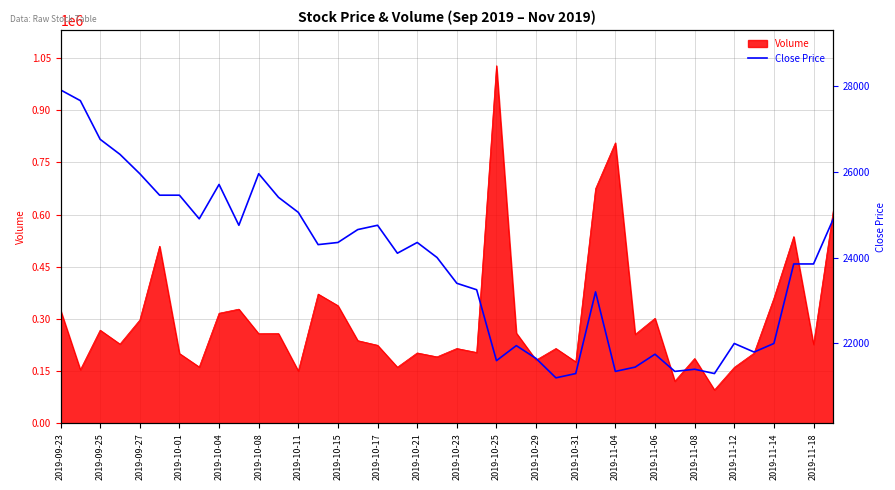

How many points are lower than both their immediate neighbors (excluding endpoints)?

10